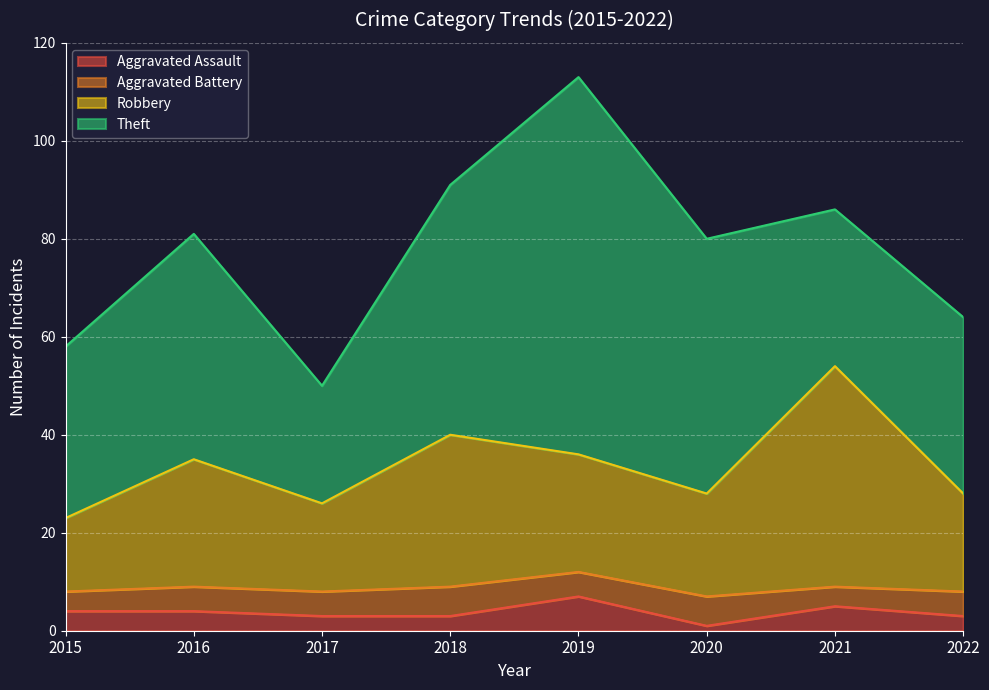

At which category is the sum across all series the highest?

2019